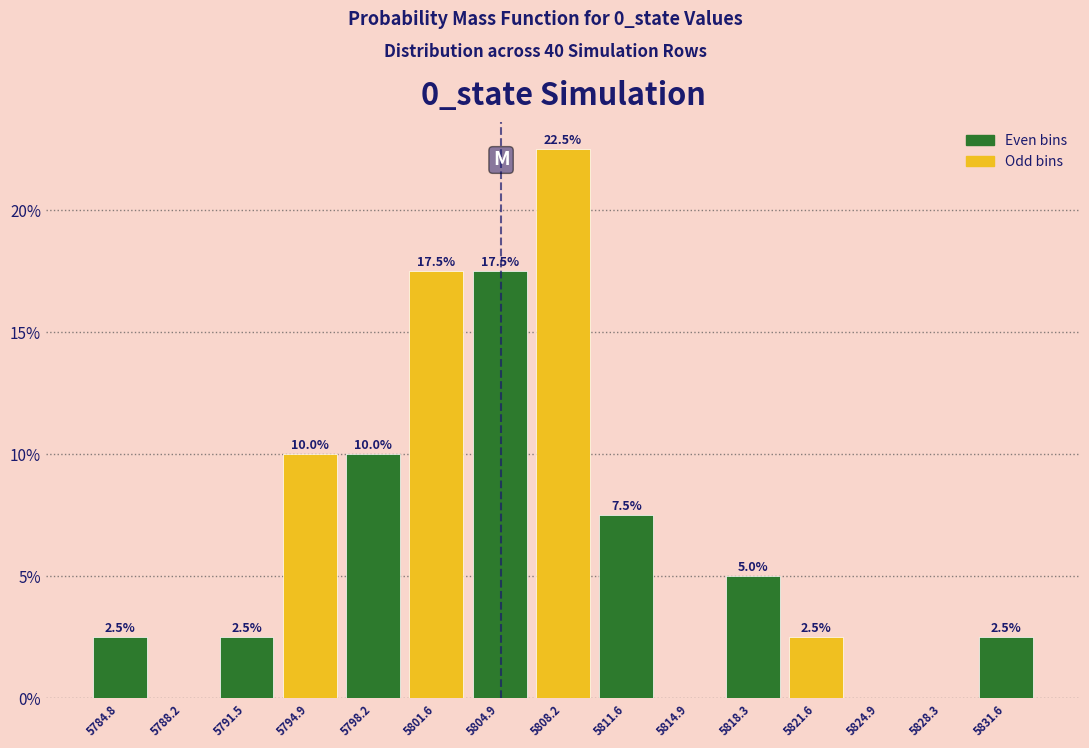

Which range on the x-axis has the tallest bar?

5806.5 to 5810.0